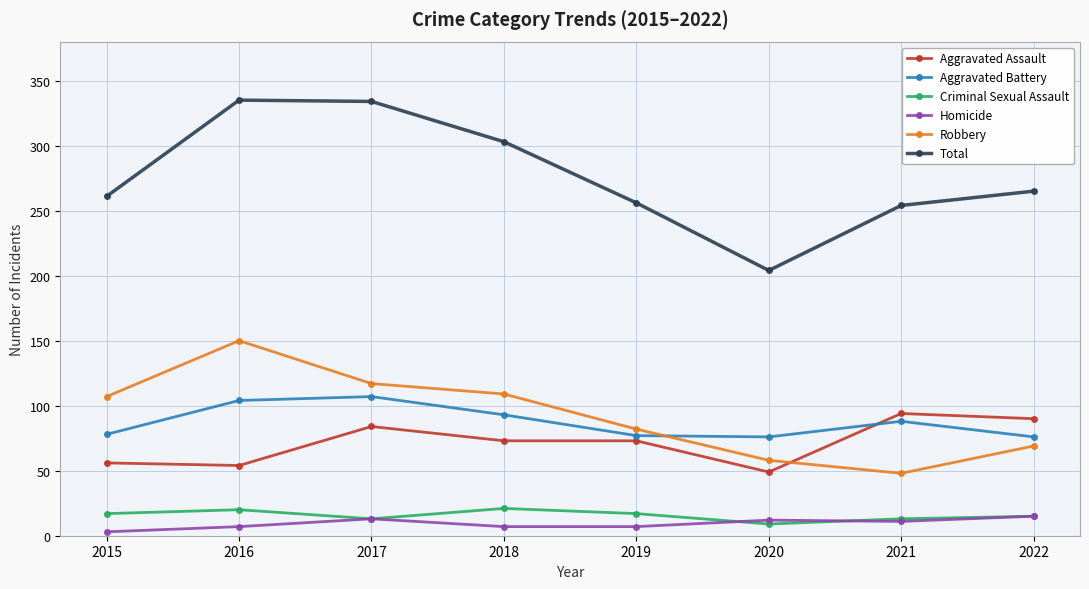

Count the number of categories in the chart.

8